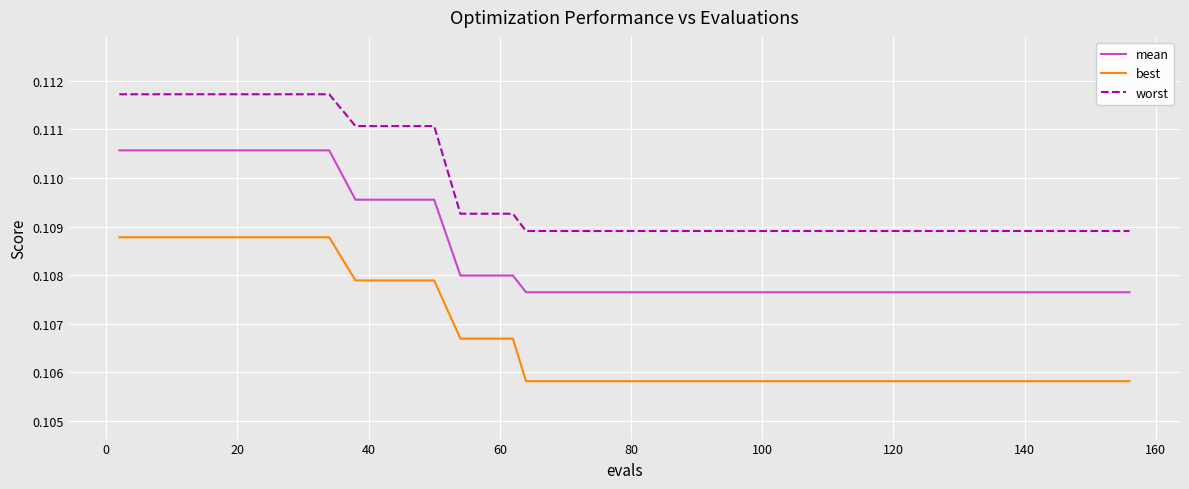

True or false: worst and mean intersect in this chart.

False